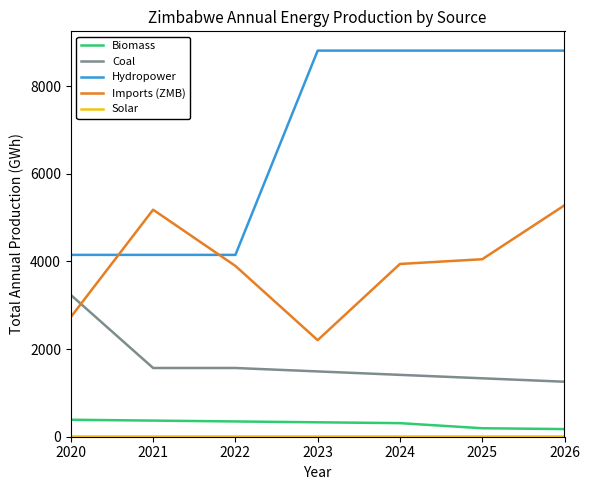

The Imports (ZMB) series shows 3897.1 at 2022. True or false?

True